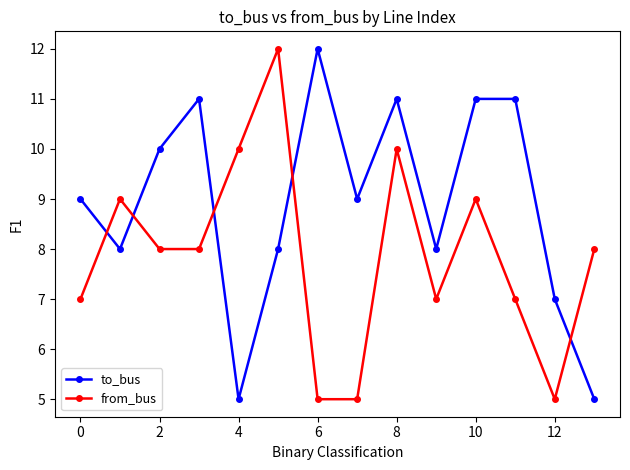

True or false: to_bus has more than 1 points higher than both neighbors.

True